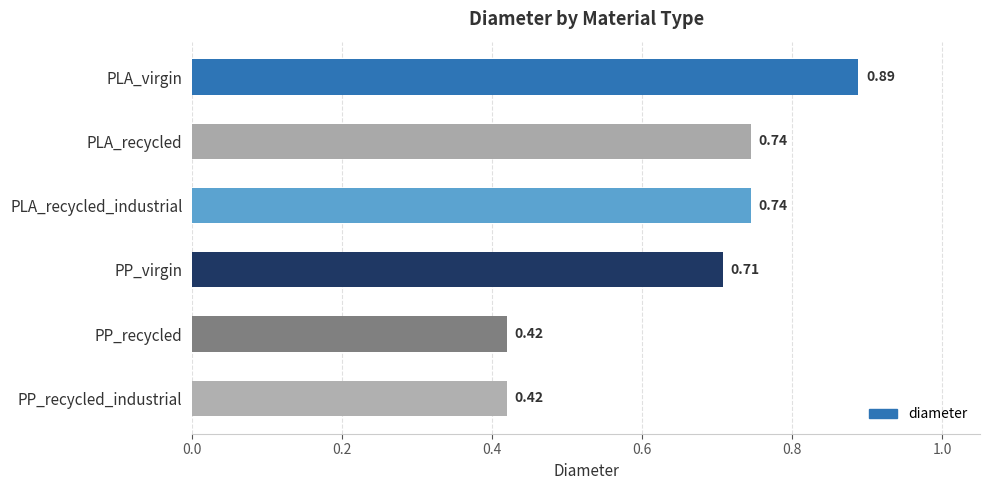

What is the difference between the second highest and second lowest values?

0.3